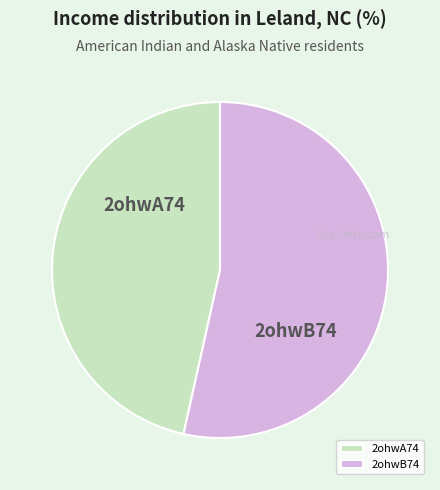

Is it true that 2ohwA74 is 47% of the pie?

True